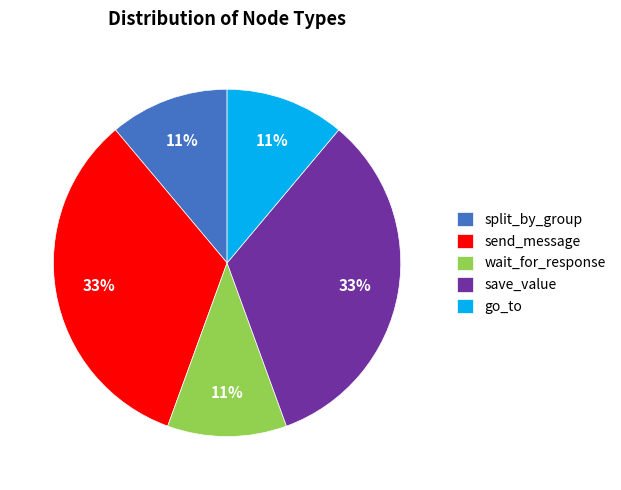

To the nearest percent, what portion does wait_for_response represent?

11%